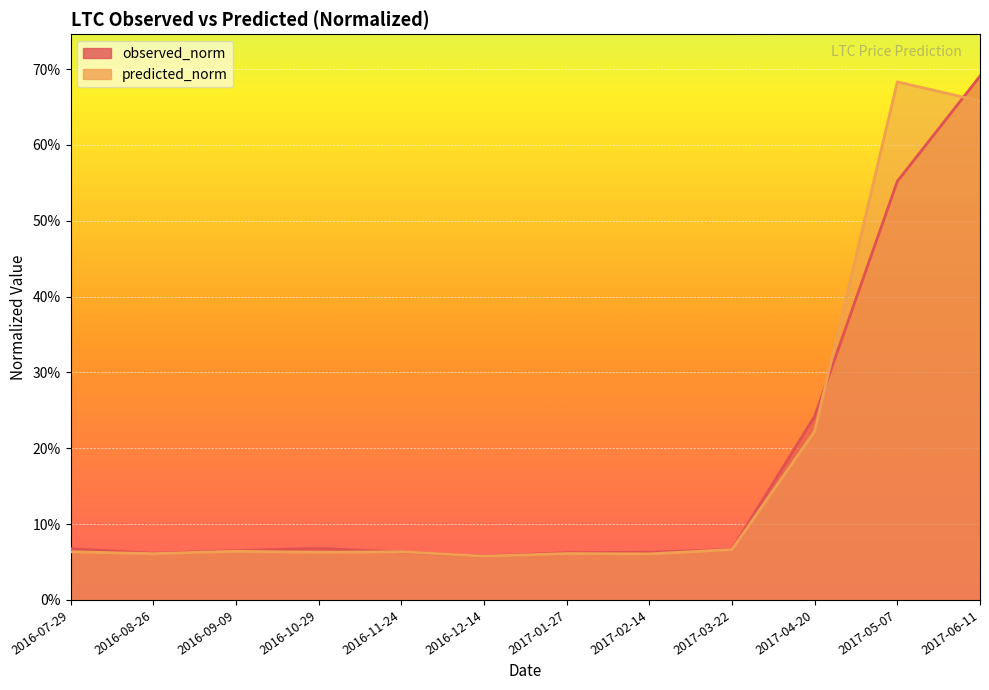

At which label does predicted_norm reach its minimum?

2016-12-14